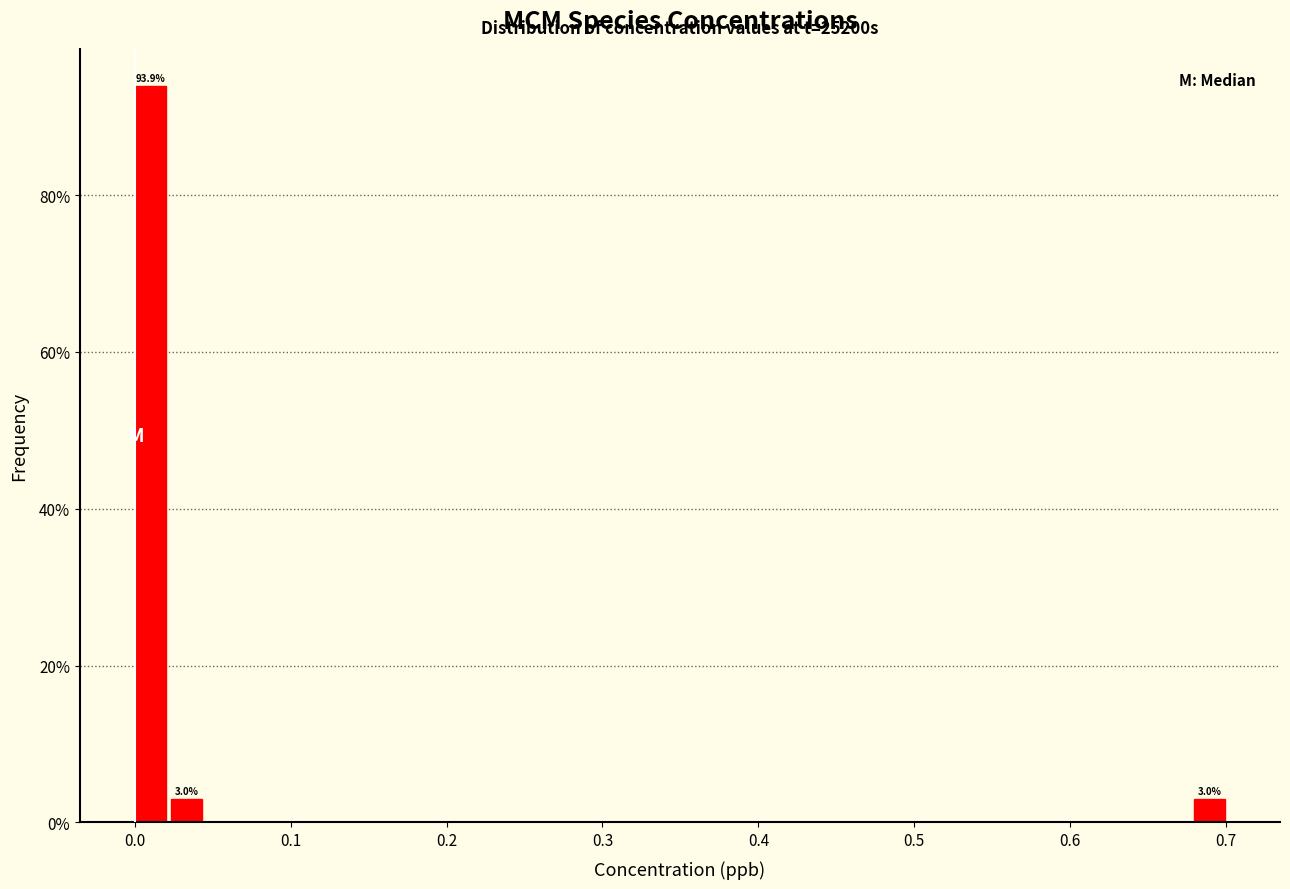

Around what value on the x-axis is the tallest bar? Give the approximate position of its centre, as read against the axis.

0.01